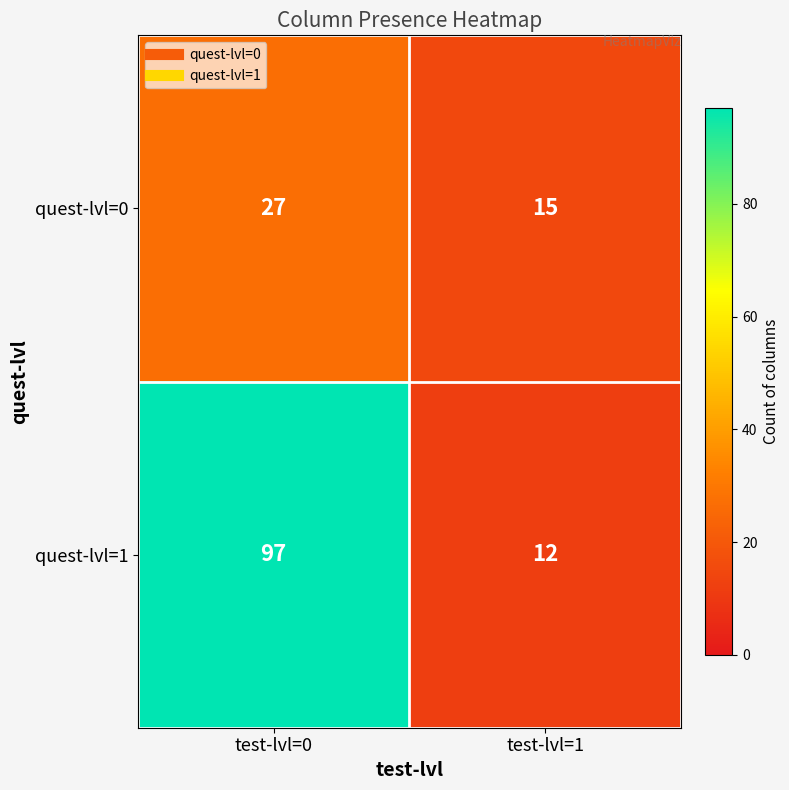

The value of quest-lvl=0 at test-lvl=1 is 15. True or false?

True